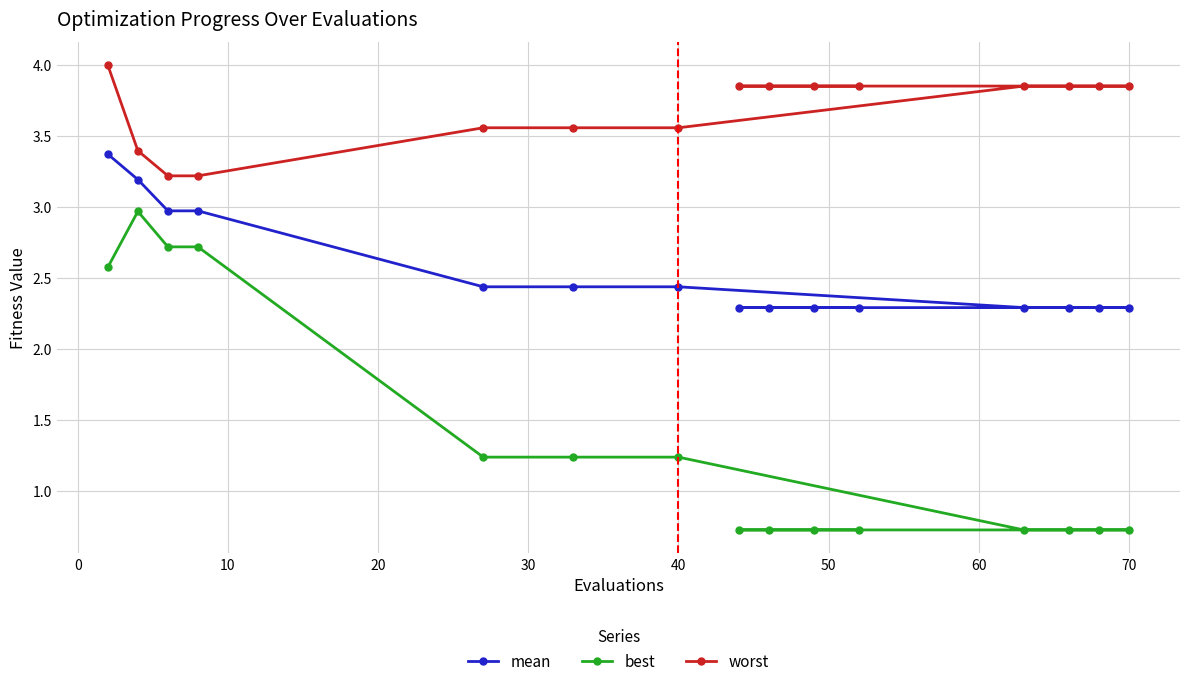

Does the chart display data point markers on the line(s)?

Yes